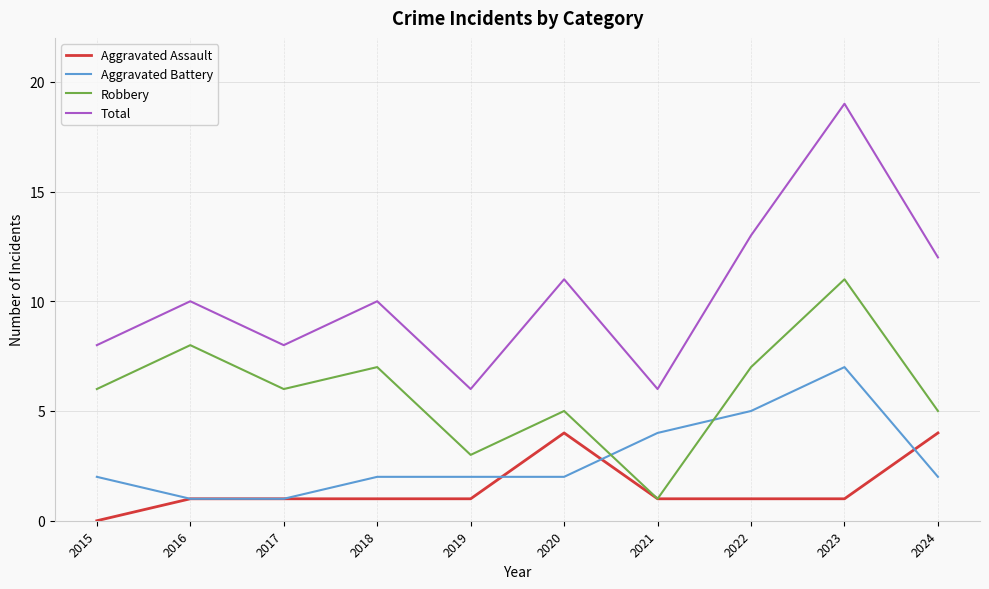

True or false: Robbery has more than 0 points higher than both neighbors.

True